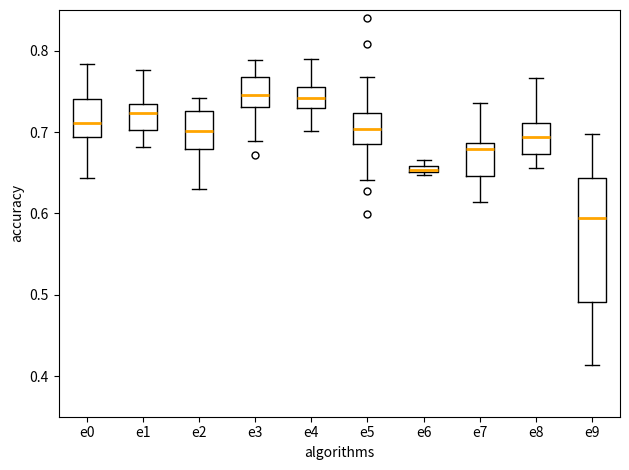

Which box is the tallest, from its lower edge to its upper edge?

e9